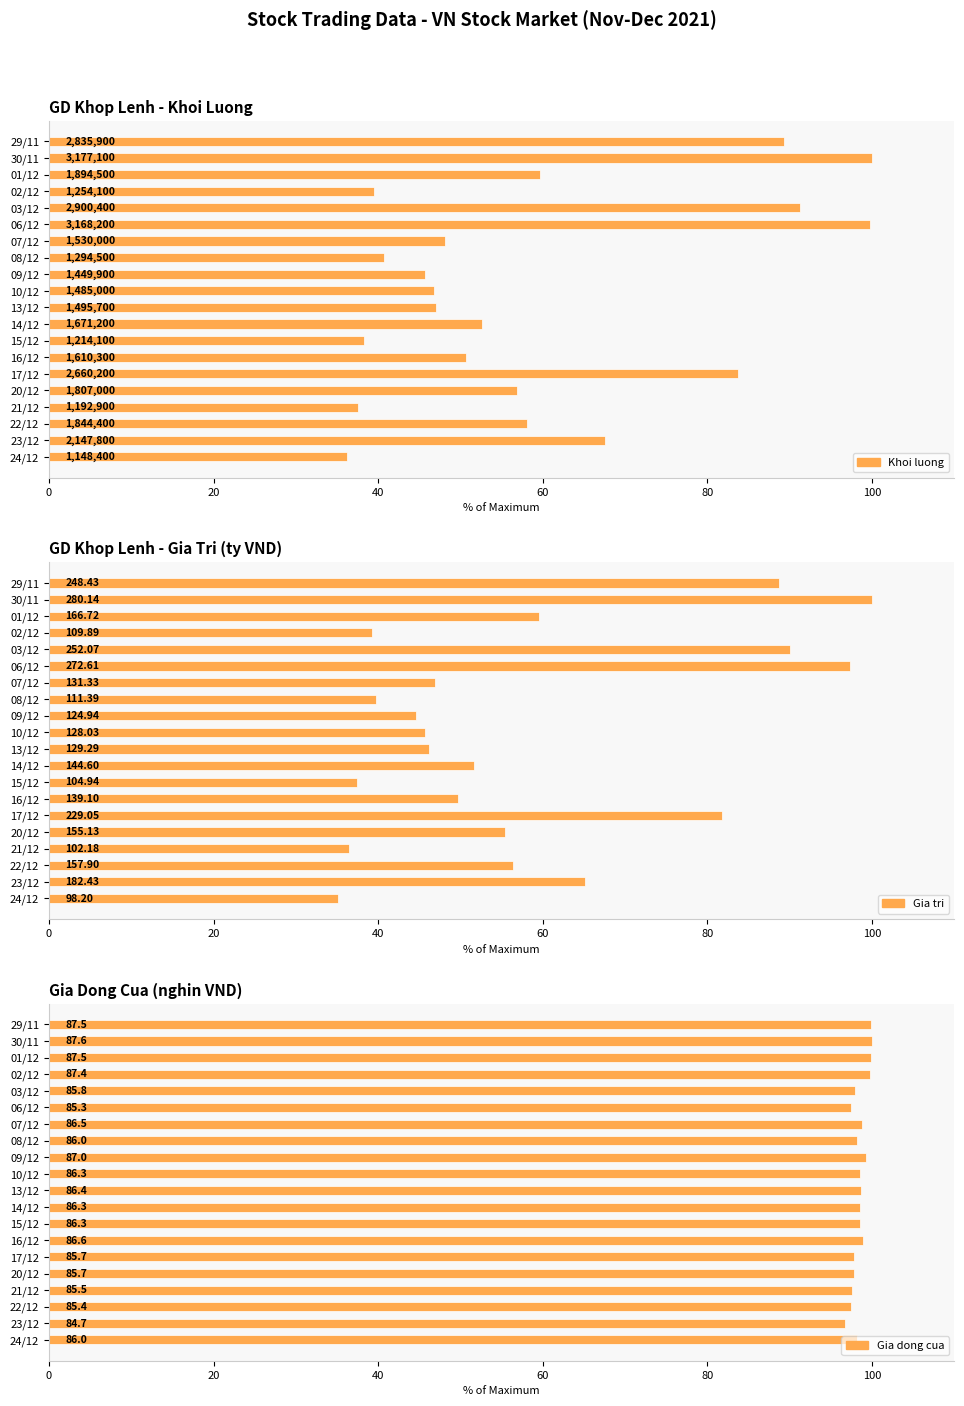

How many values in the Gia tri series exceed 51?

10